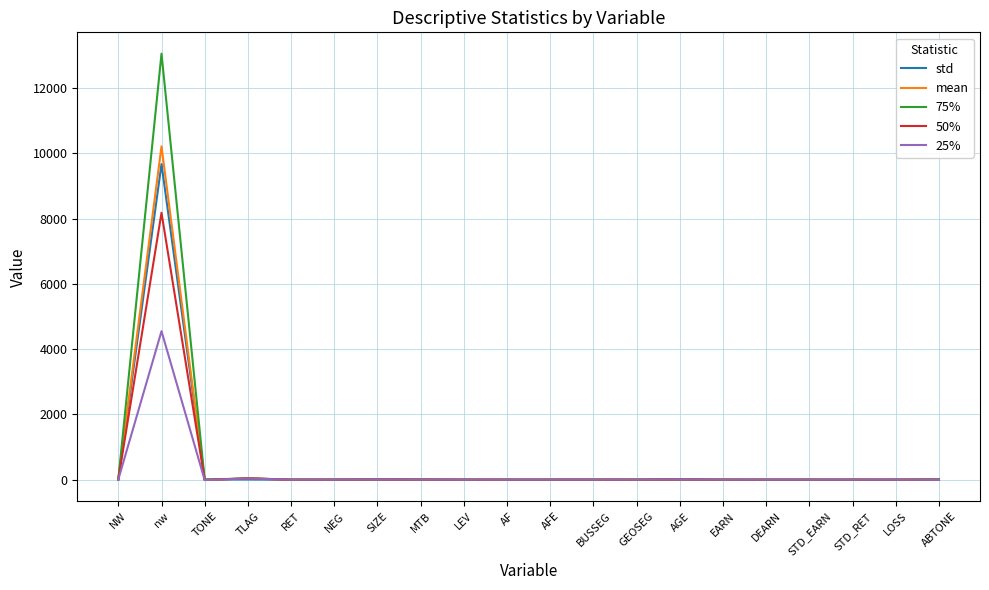

Which series has the largest range (max minus min)?

75%